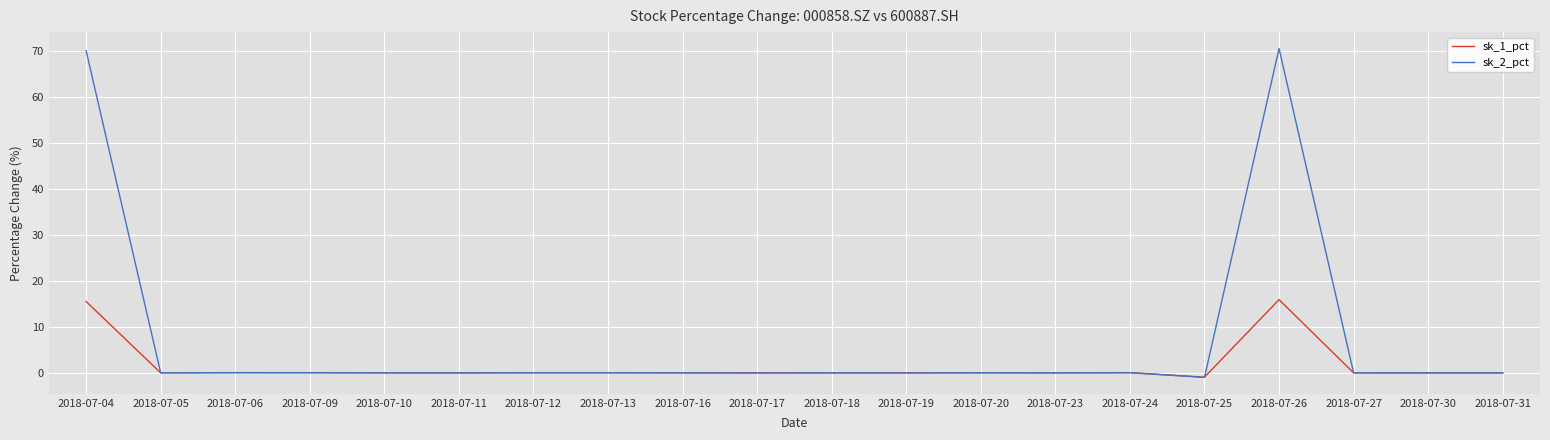

Which series has the largest total across all categories?

sk_2_pct